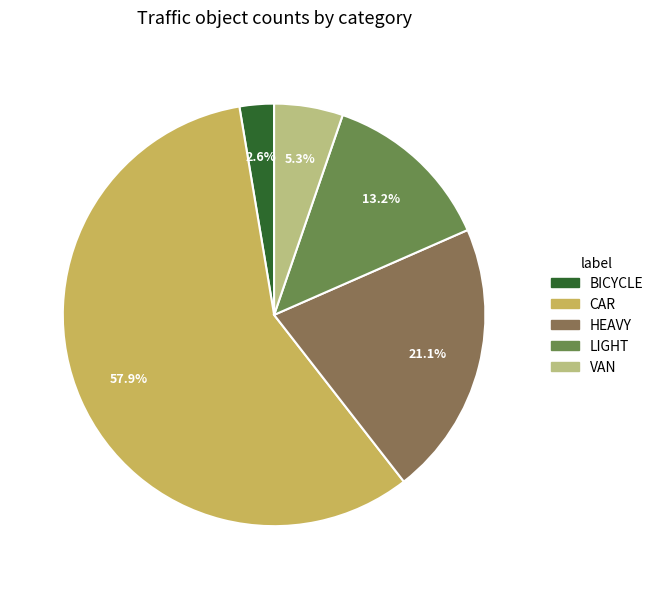

Is there any slice that represents more than half of the pie?

Yes